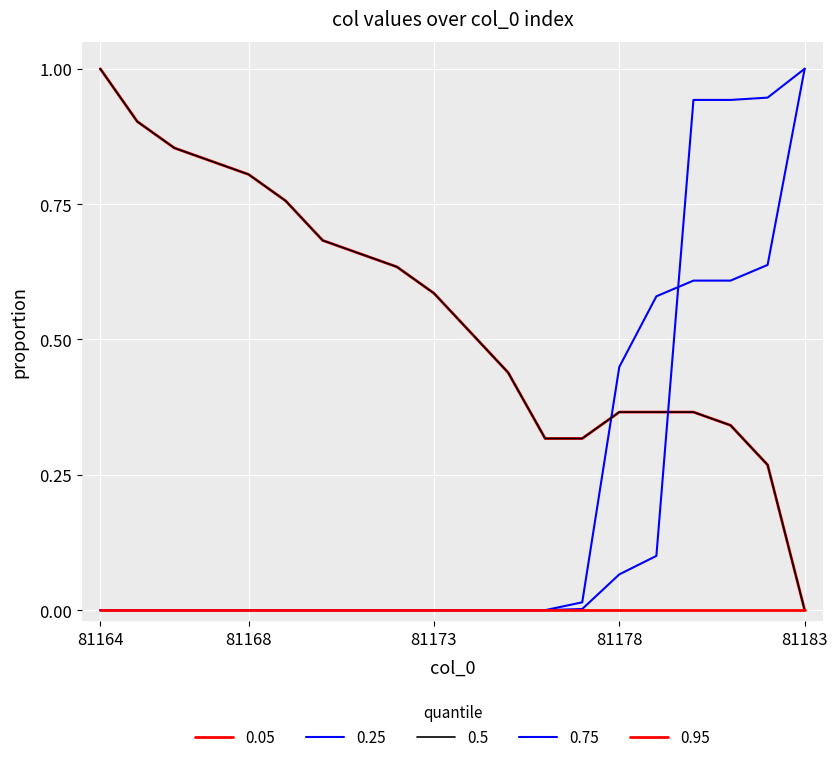

Does the chart have visible grid lines?

Yes